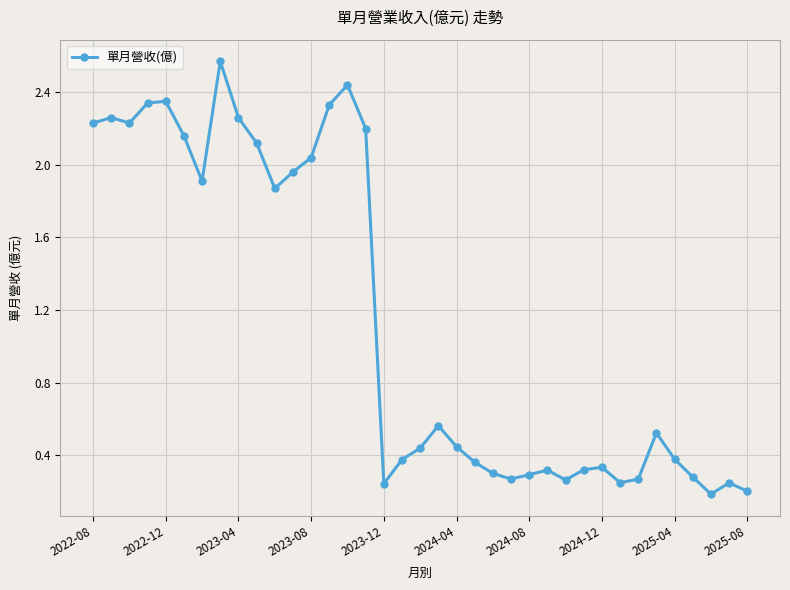

True or false: the data has more than 0 interior local peaks.

True